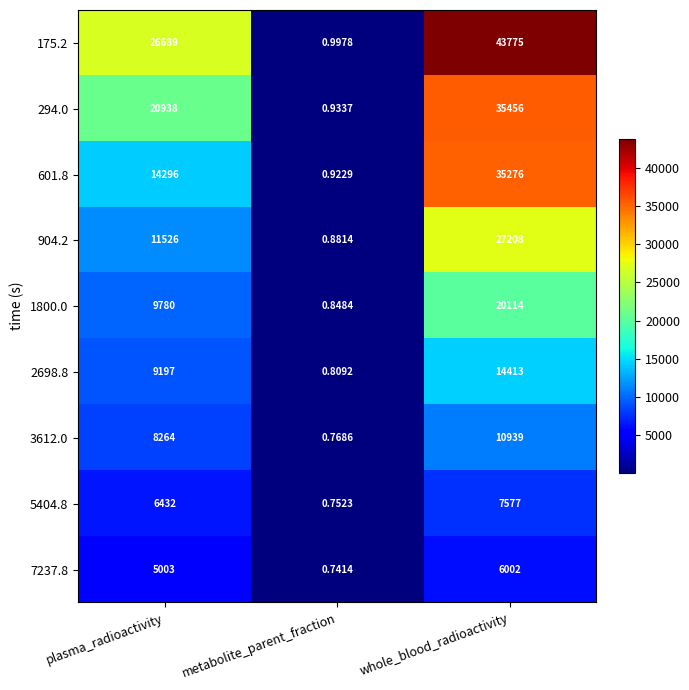

Where is 1800.0 nearest to the value 10057?

plasma_radioactivity